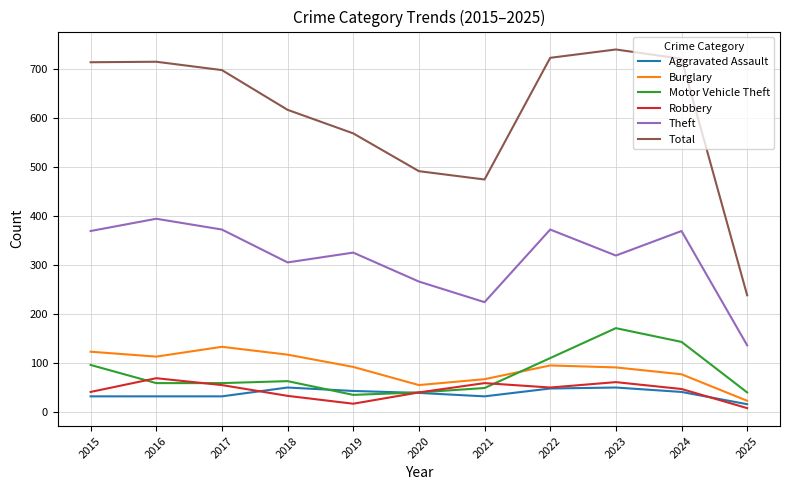

Is the value of Motor Vehicle Theft at 2020 greater than the value of Total at 2023?

No